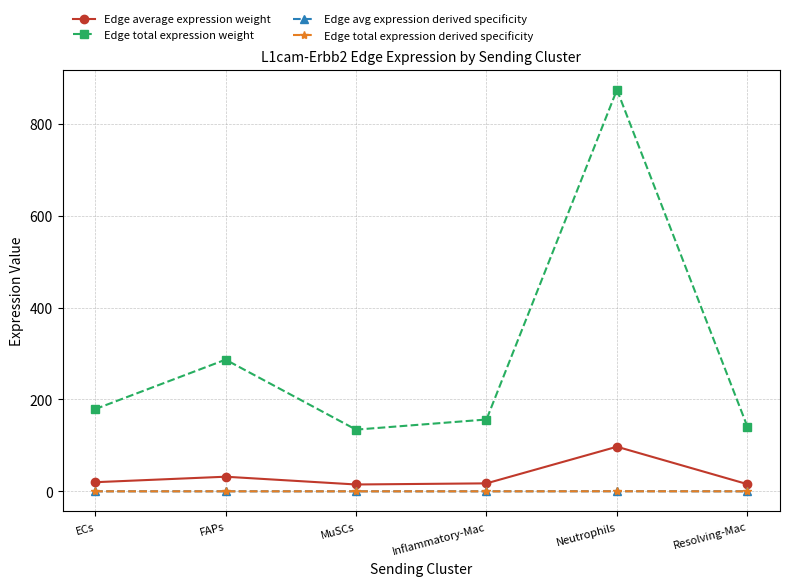

What is the difference between the highest and lowest values at Inflammatory-Mac?

156.3